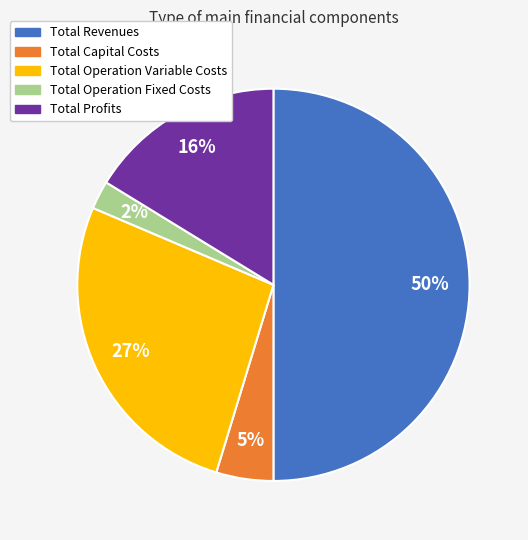

Is it true that Total Operation Fixed Costs is 2% of the pie?

True